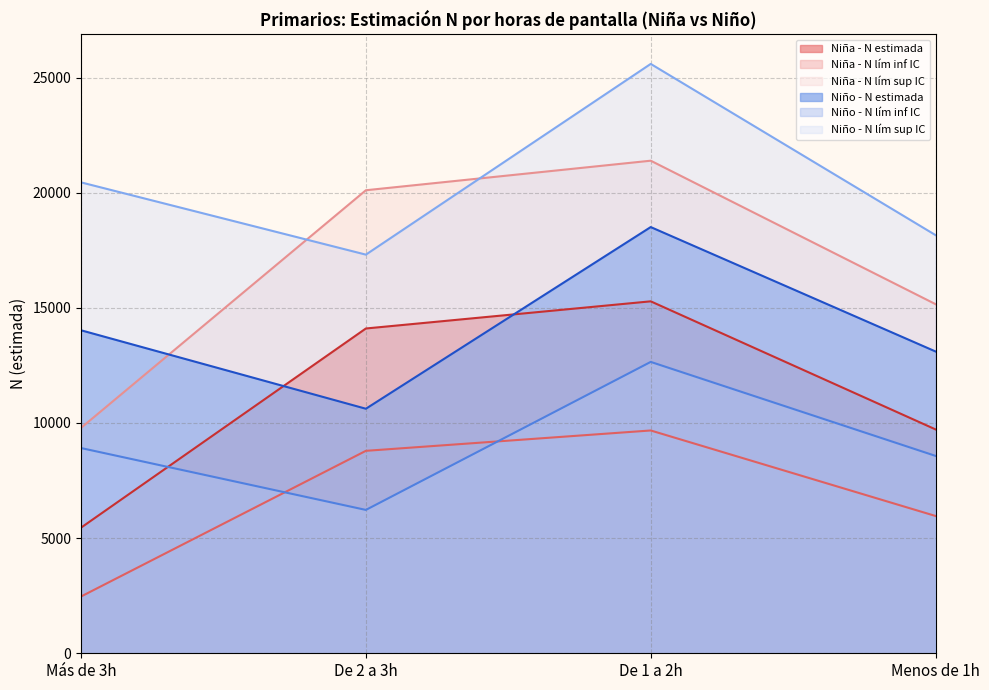

True or false: Niño - N estimada has a value of 7052 at De 1 a 2h.

False